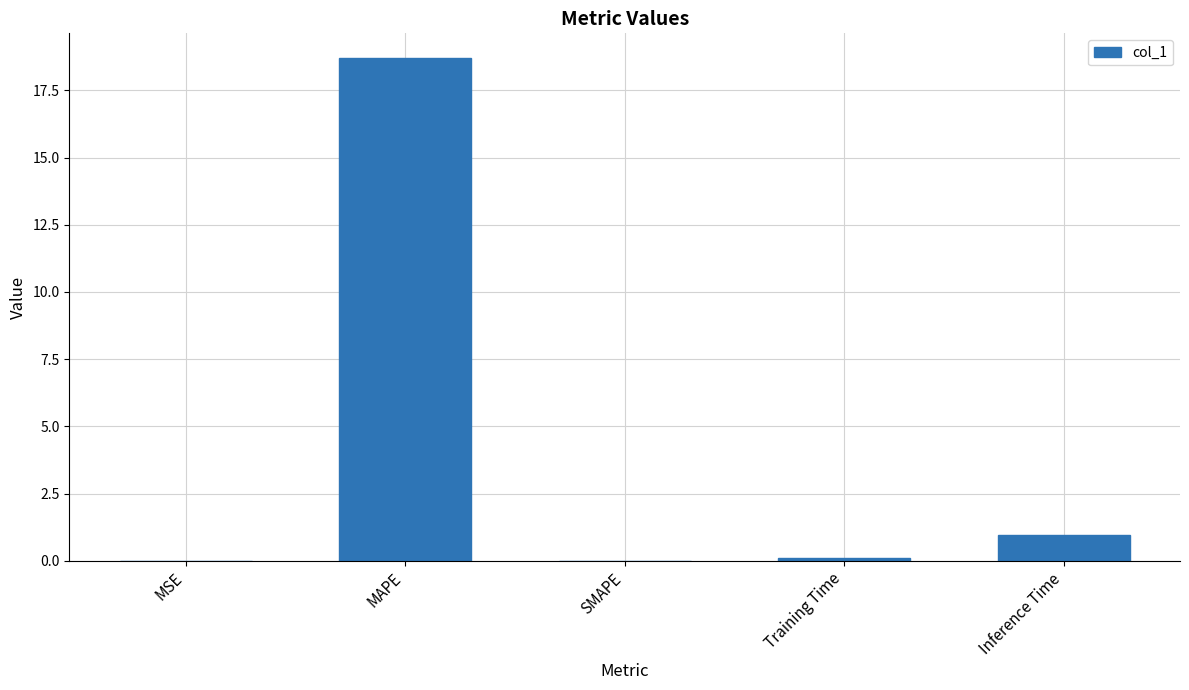

Is it true that the value at SMAPE is 0.0?

True